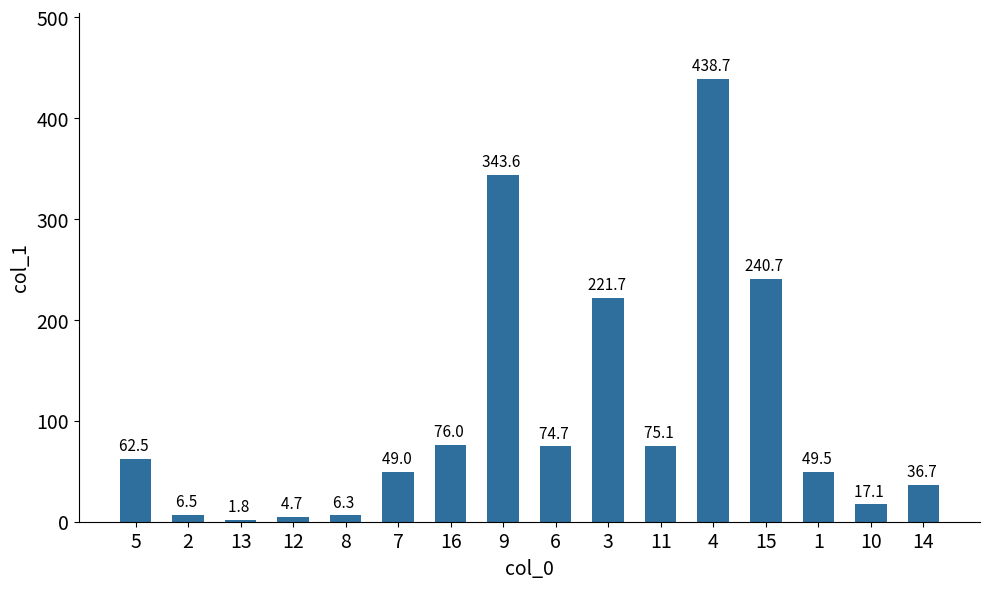

Reading right to left, what are all the values shown in this chart?

14=36.7	10=17.1	1=49.5	15=240.7	4=438.7	11=75.1	3=221.7	6=74.7	9=343.6	16=76.0	7=49.0	8=6.3	12=4.7	13=1.8	2=6.5	5=62.5